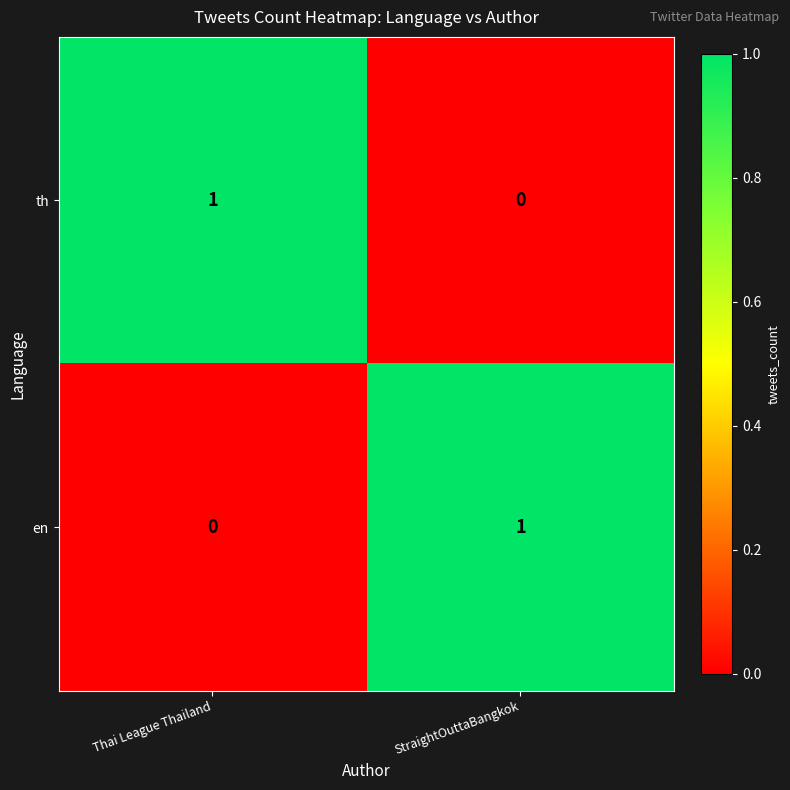

The value of th at StraightOuttaBangkok is 0. True or false?

True